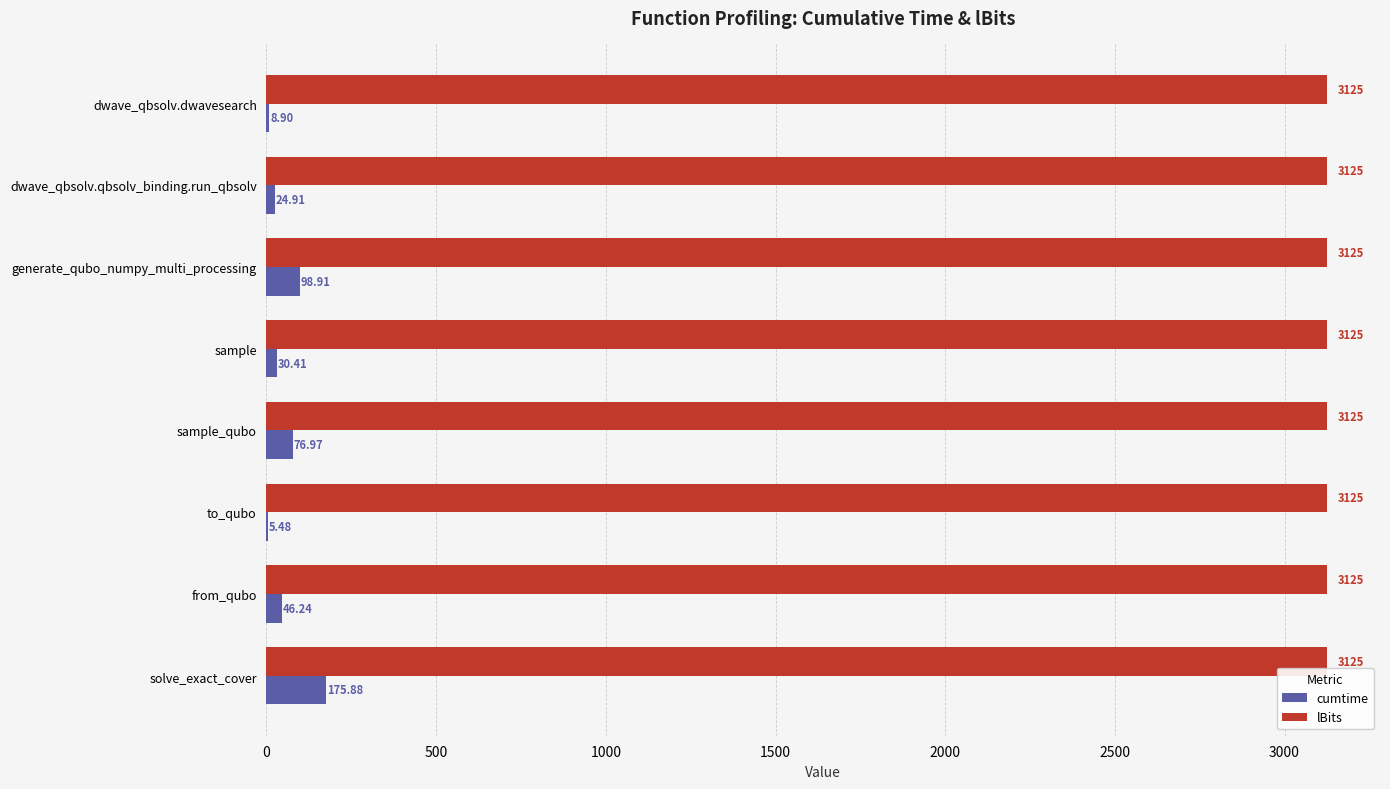

Which series has the largest total across all categories?

lBits